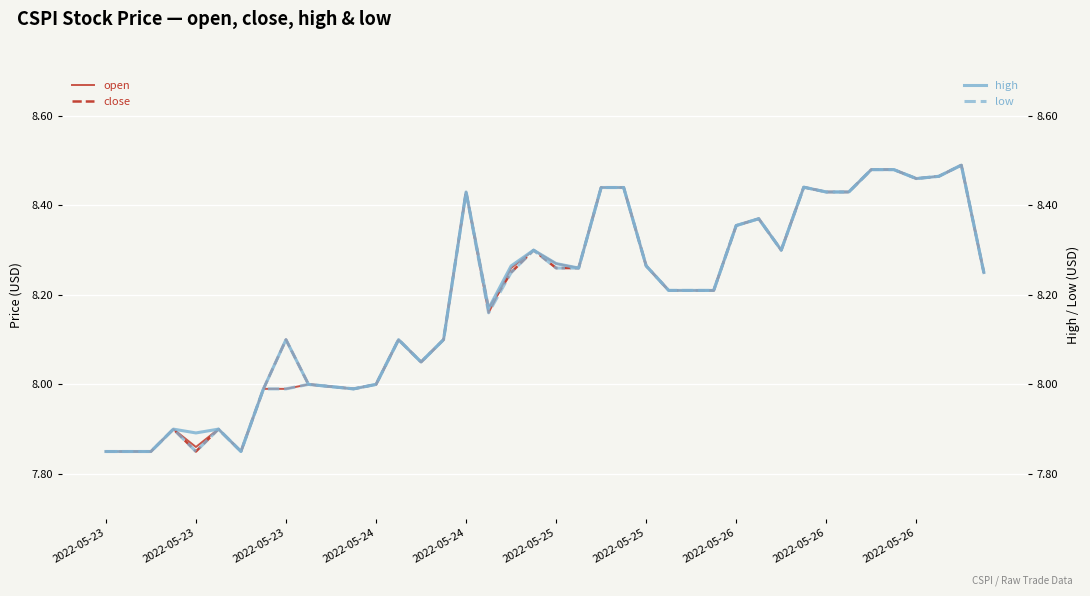

What is the difference between the maximum and minimum values in the close series?

0.6